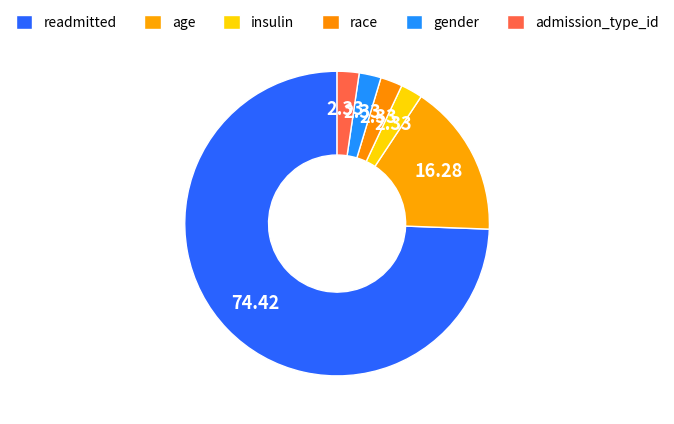

Count the number of slices in the pie.

6